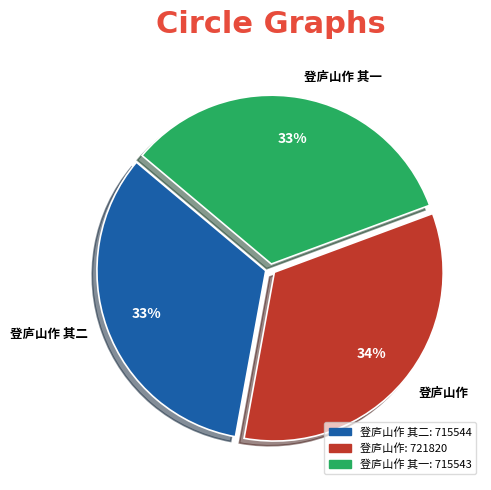

True or false: 登庐山作 其二 accounts for 23% of the total.

False